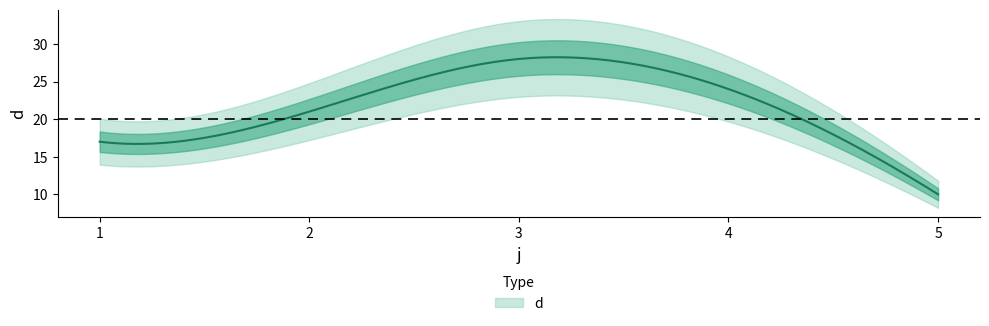

What is the smallest value displayed?

10